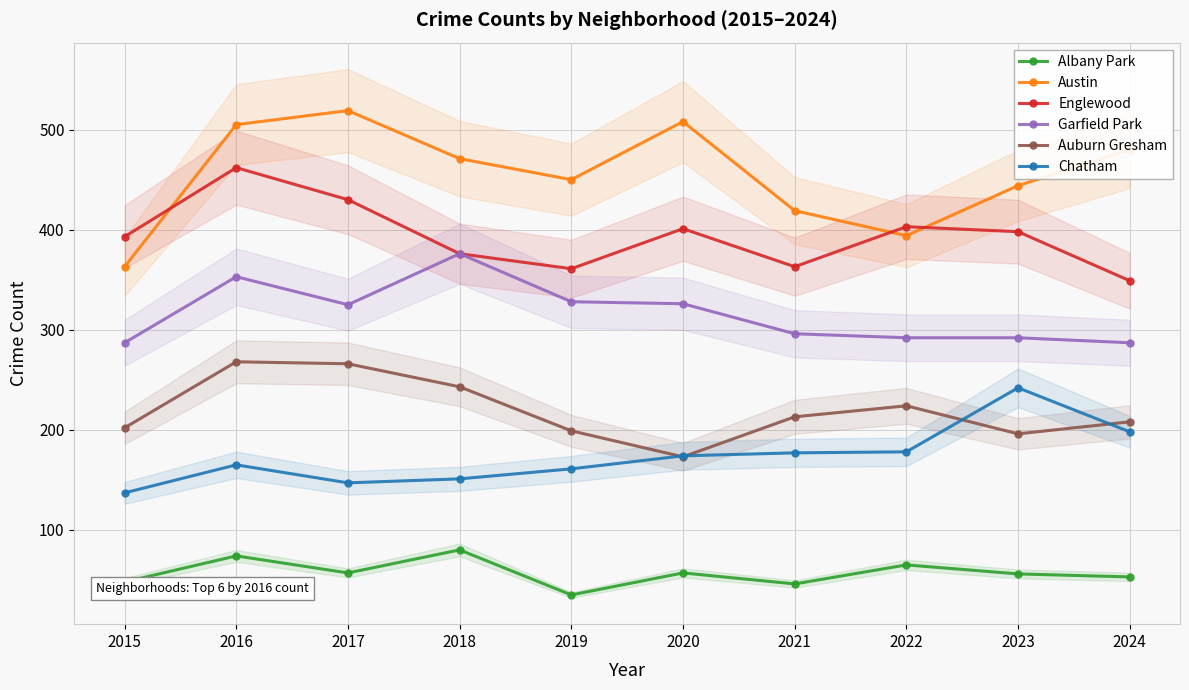

True or false: Austin and Albany Park intersect in this chart.

False